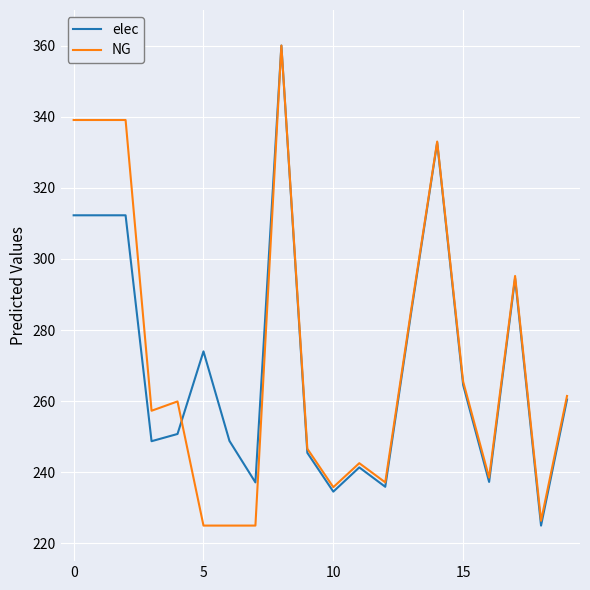

What is the maximum value for elec?

360.0